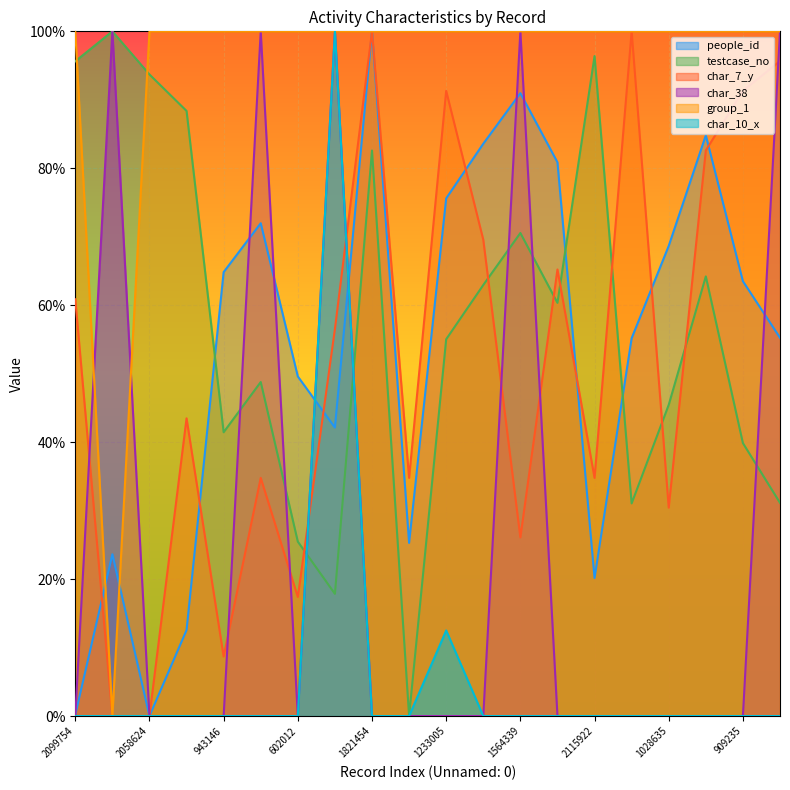

At which category is the sum across all series the highest?

439234